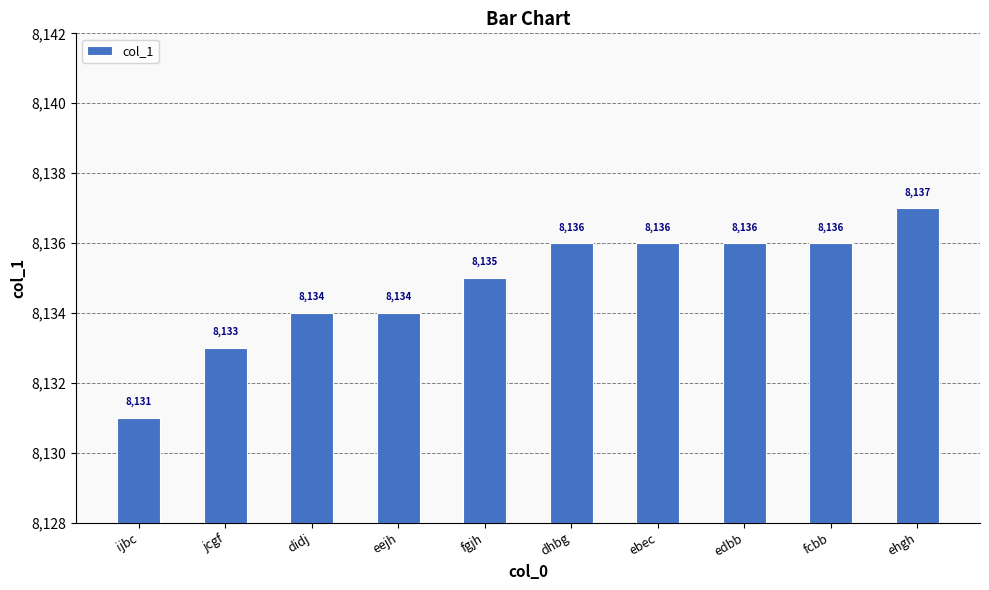

What is the difference between the second highest and second lowest values?

3